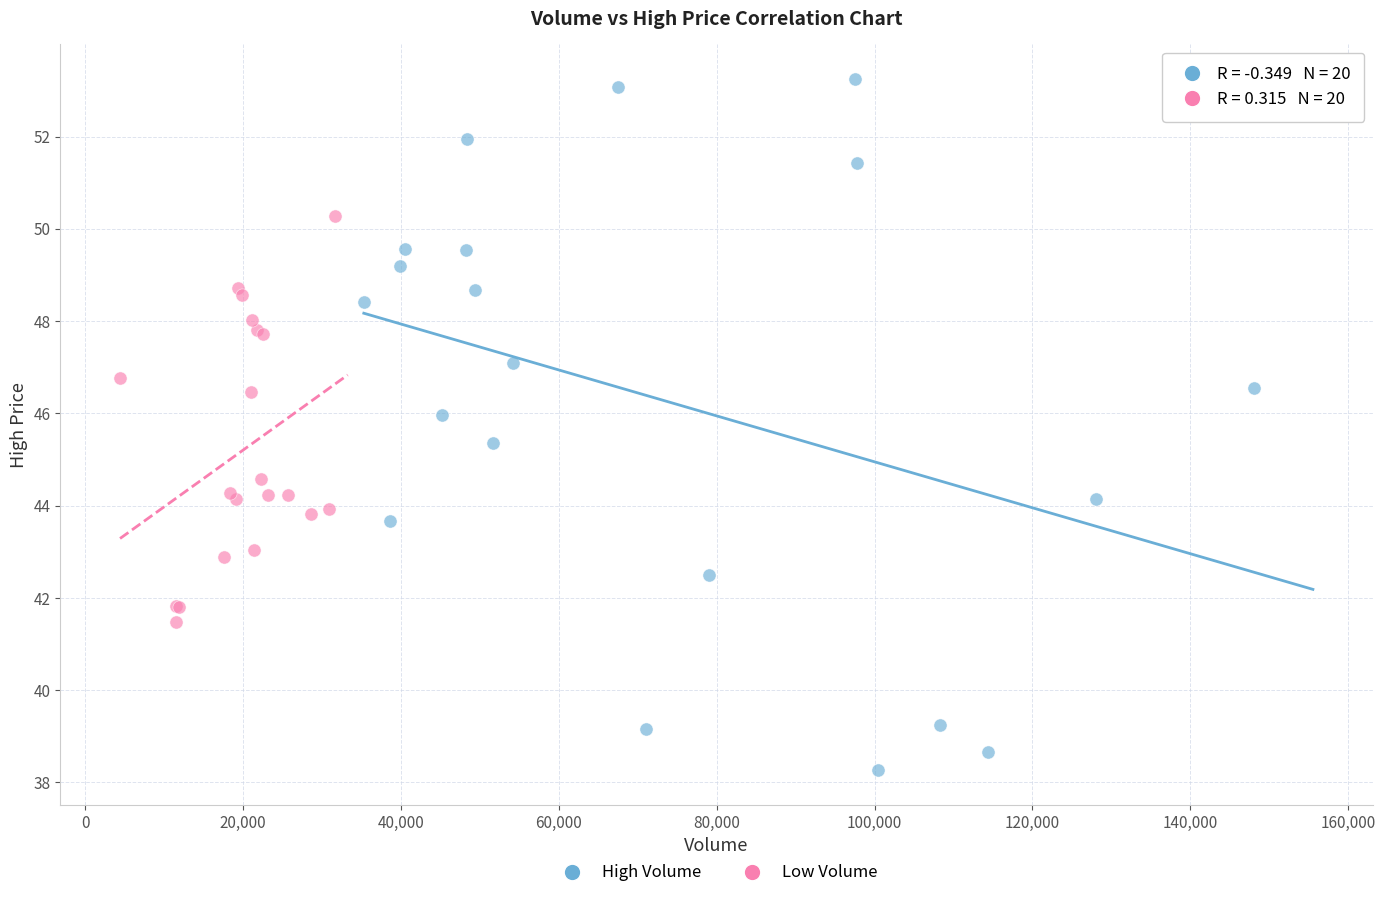

Which series contains the lowest Y value?

High Volume